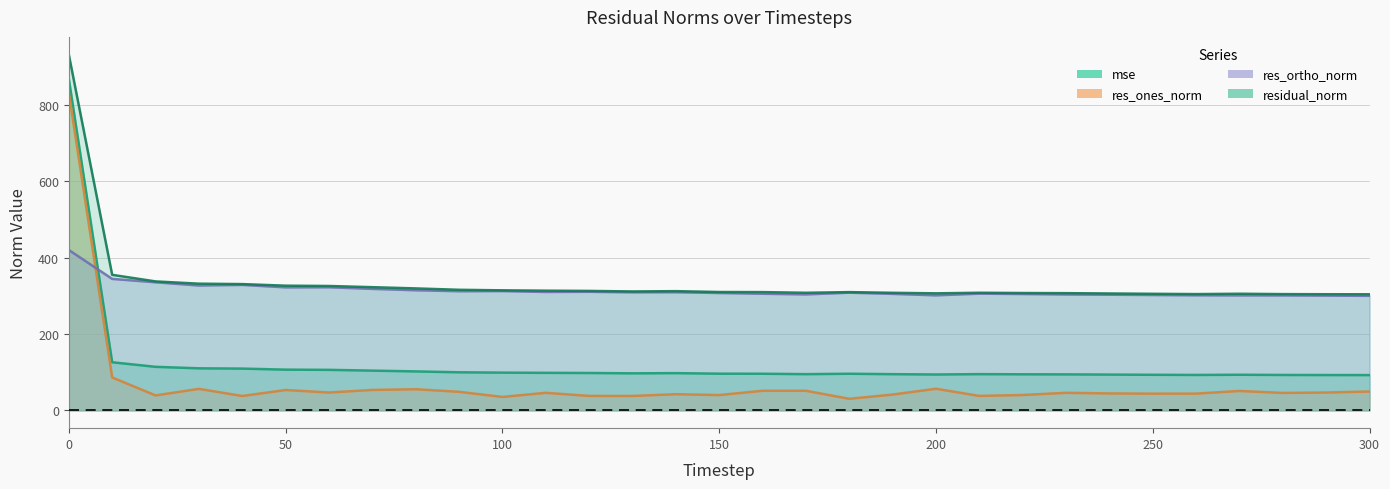

Rank the series at 150 from highest to lowest value.

residual_norm, res_ortho_norm, mse, res_ones_norm